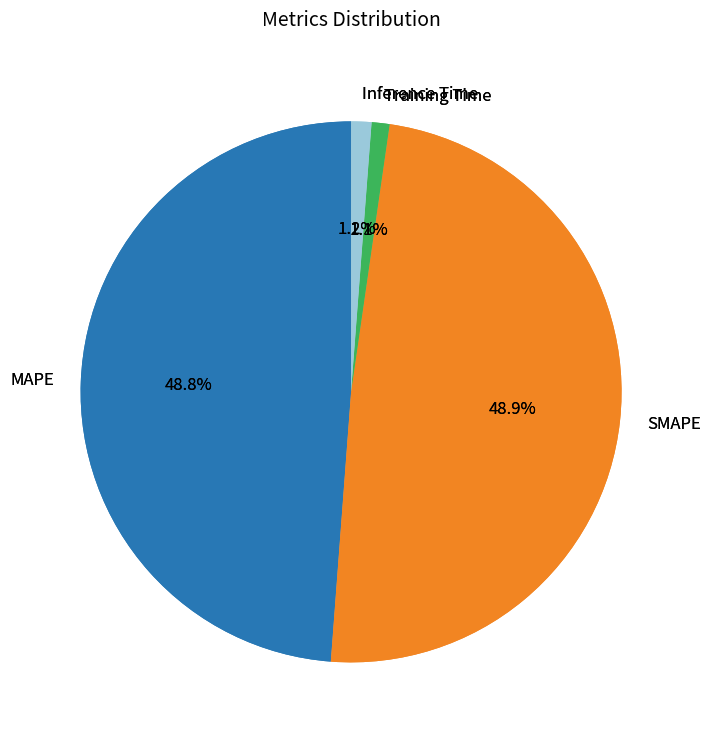

What portion of the pie excludes MAPE?

51.2%